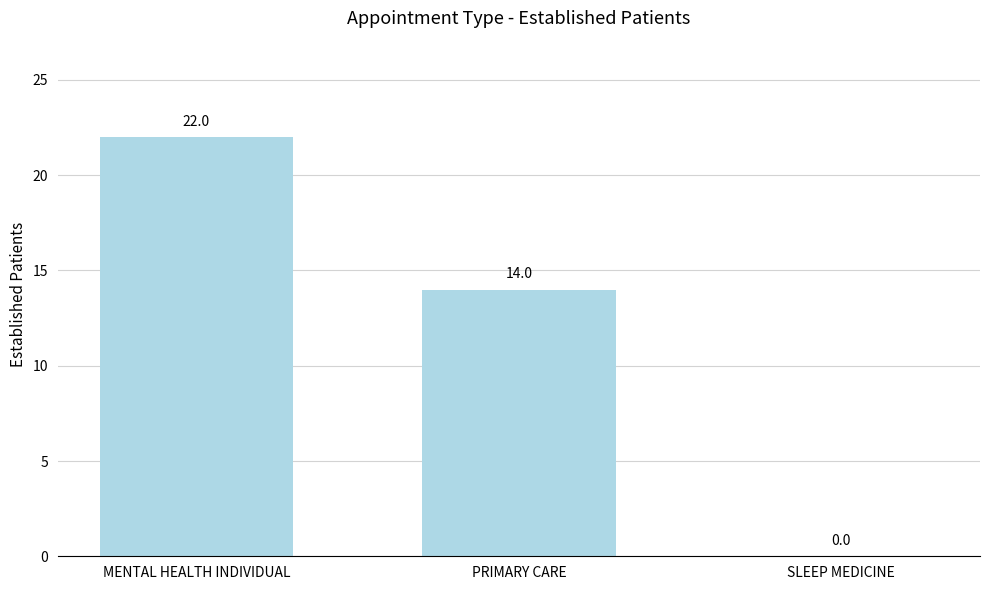

Between PRIMARY CARE and MENTAL HEALTH INDIVIDUAL, which is larger?

MENTAL HEALTH INDIVIDUAL